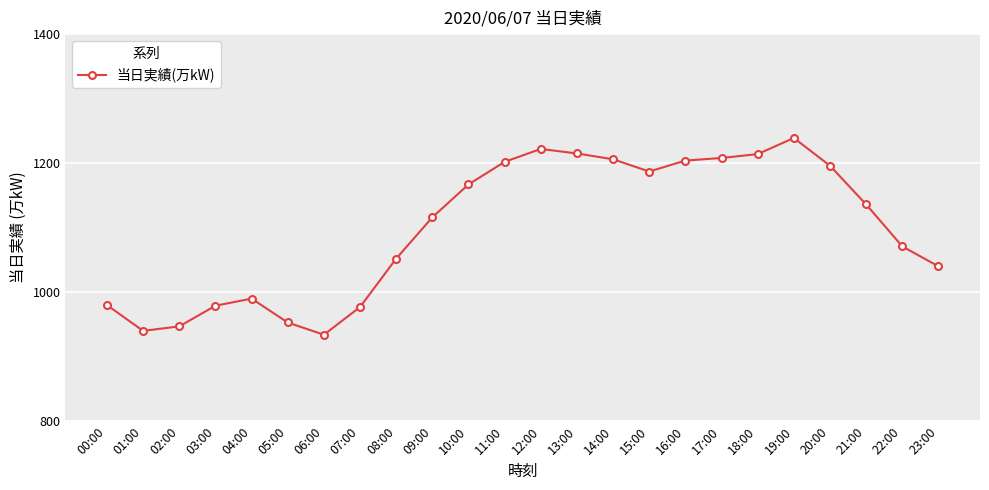

Read the value at 14:00, to the nearest 10.

1210